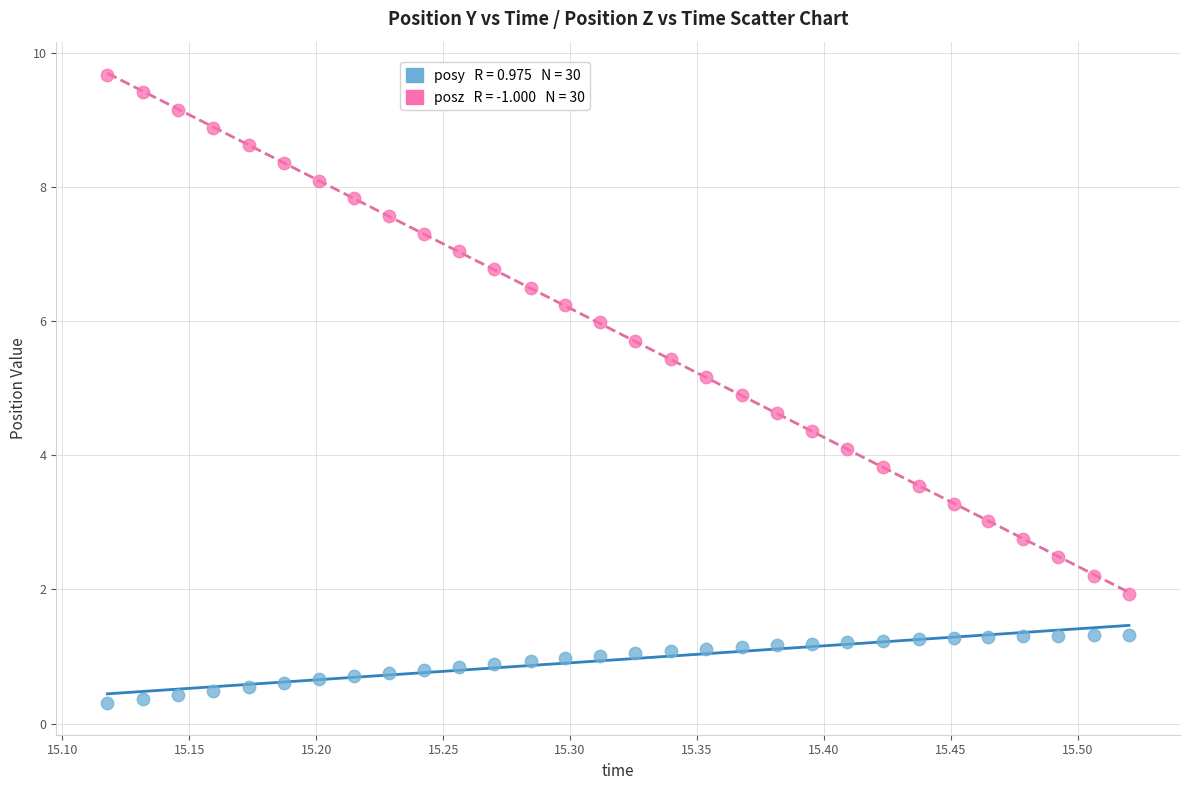

Across all data points, what is the range of X values (max minus min)?

0.4